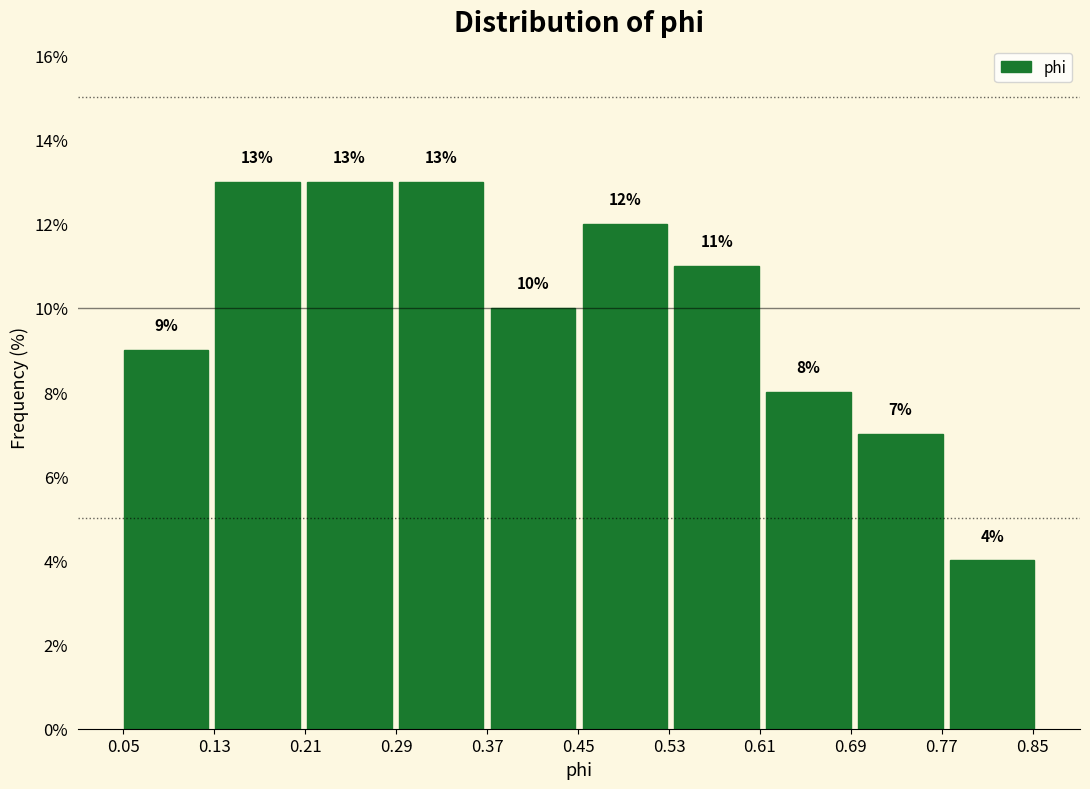

Reading left to right, list every bar in this chart as the range it spans on the x-axis followed by its height. The bar edges are not printed on the chart, so give them approximately, as read against the axis.

0.05 to 0.13: 9
0.13 to 0.21: 13
0.21 to 0.29: 13
0.29 to 0.37: 13
0.37 to 0.45: 10
0.45 to 0.53: 12
0.53 to 0.61: 11
0.61 to 0.69: 8
0.69 to 0.77: 7
0.77 to 0.85: 4